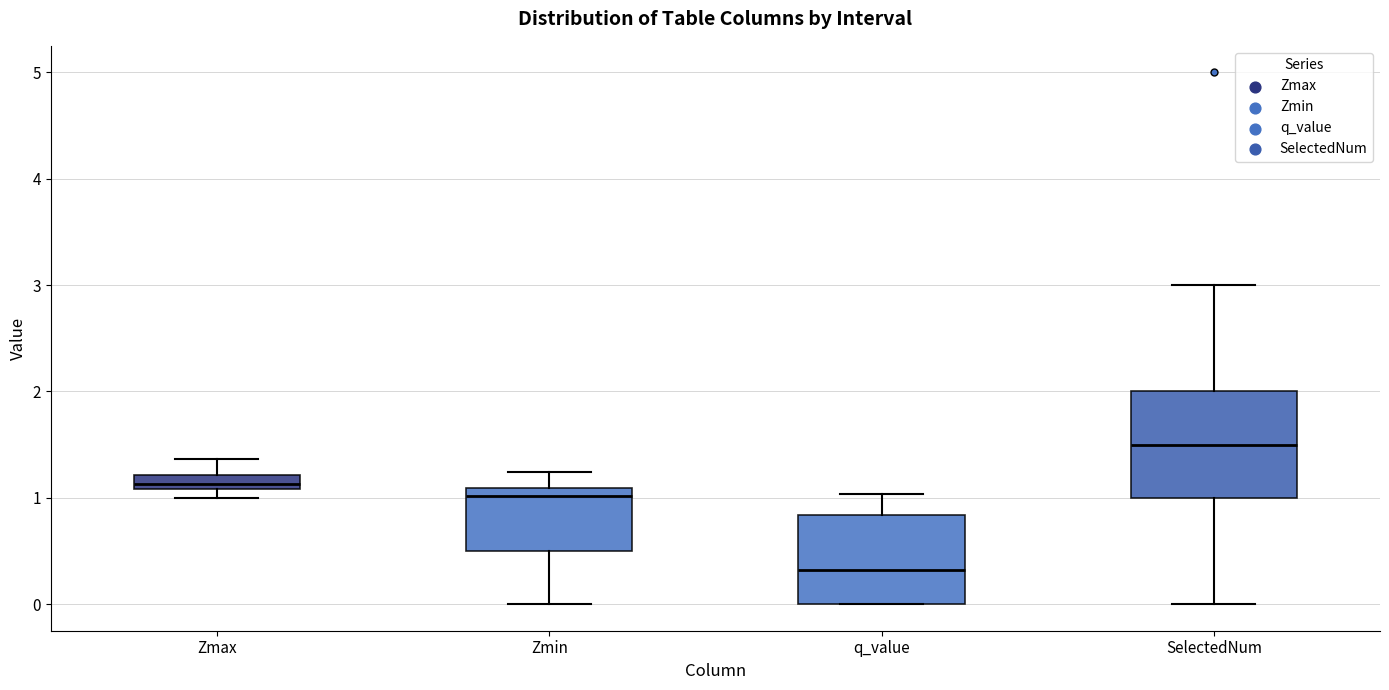

Where does the median line of the box for q_value sit on the y-axis? The values are not printed on the chart, so give them approximately, as read against the axis.

0.3